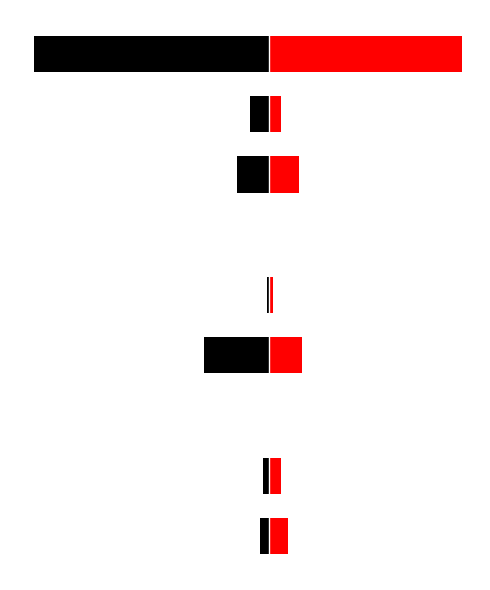

Read the 2015 value at Arson.

-1